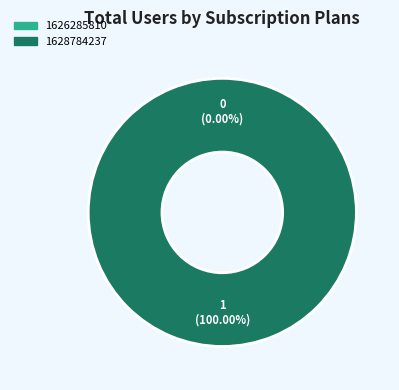

What portion of the pie excludes 1626285810?

100.0%